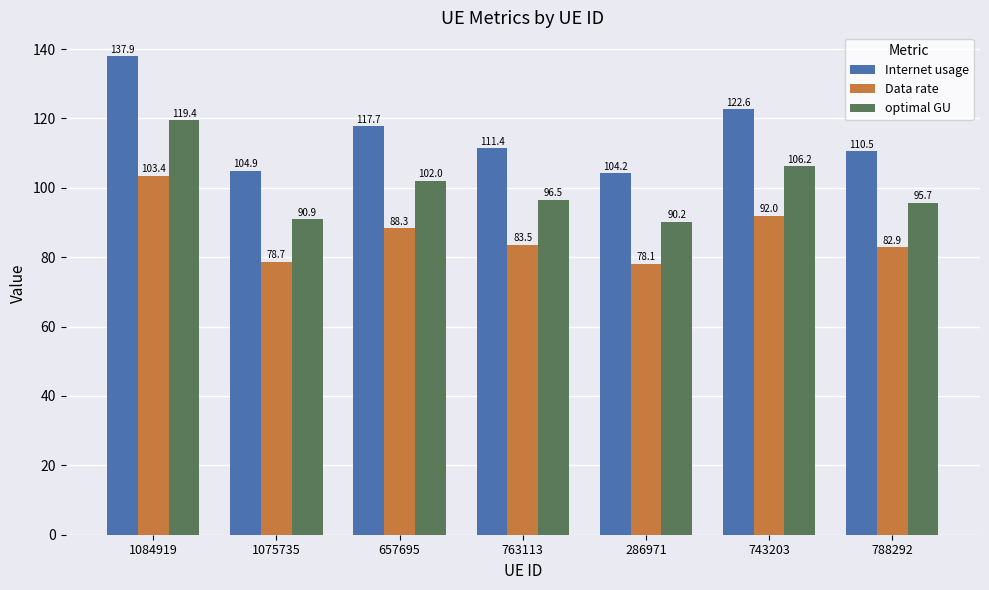

How many data points does each series have?

7